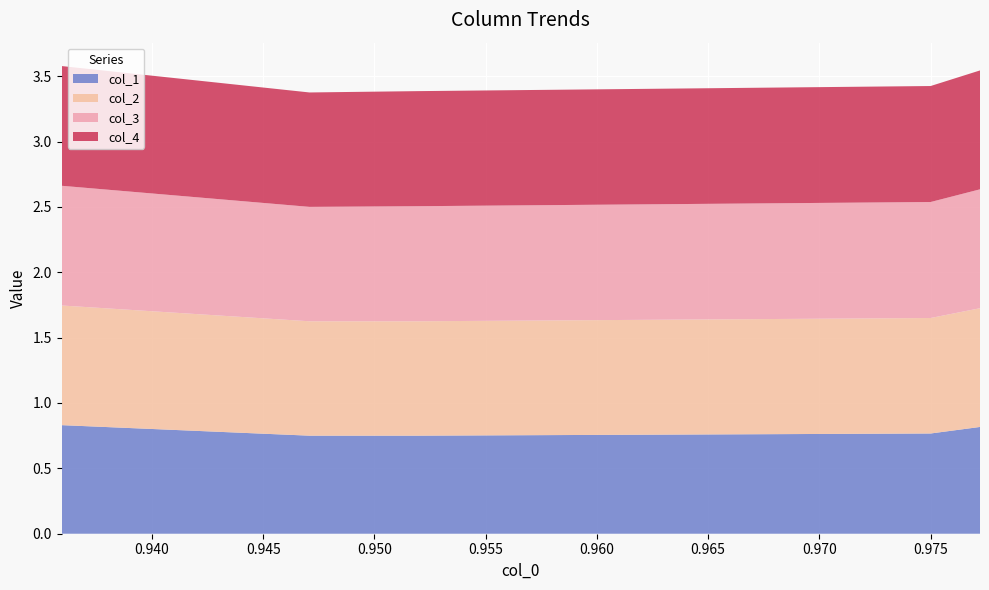

Reading right to left, what are all the values shown in this chart?

col_1: 0.8	0.8	0.8	0.8	0.8
col_2: 0.9	0.9	0.9	0.9	0.9
col_3: 0.9	0.9	0.9	0.9	0.9
col_4: 0.9	0.9	0.9	0.9	0.9